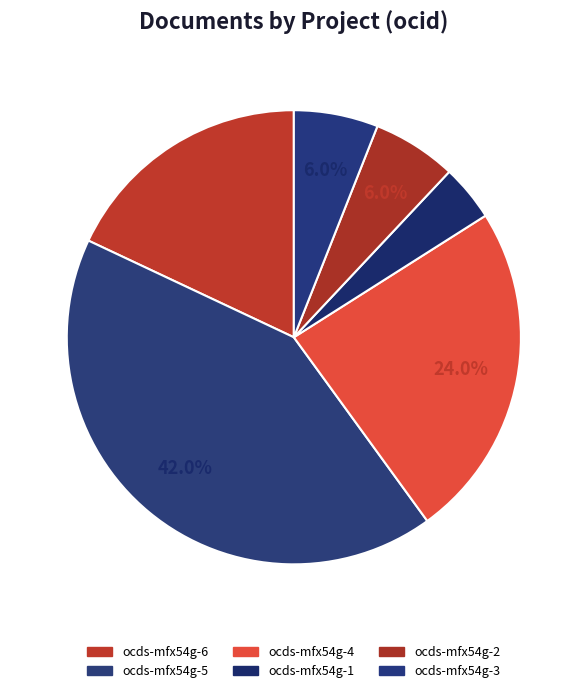

To the nearest percent, what is the average slice percentage?

17%